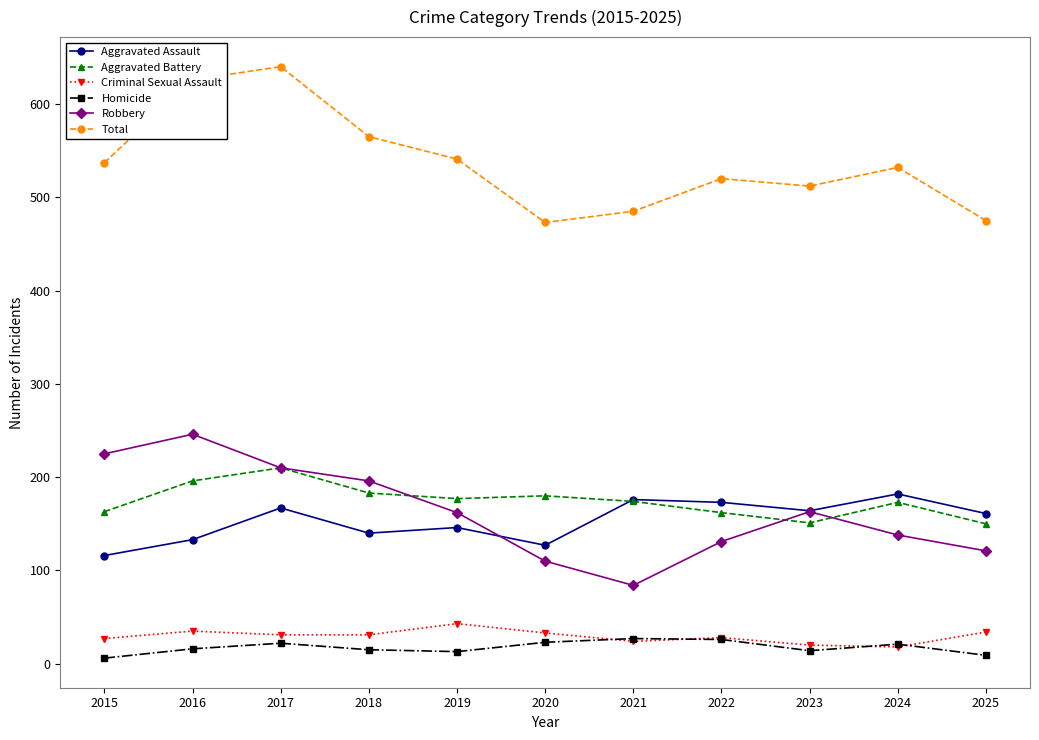

What is the lowest value of the Aggravated Battery series?

150